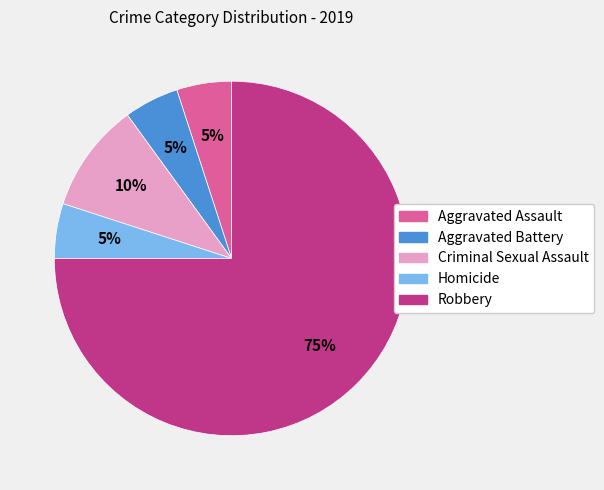

What is the largest slice in the pie chart?

Robbery